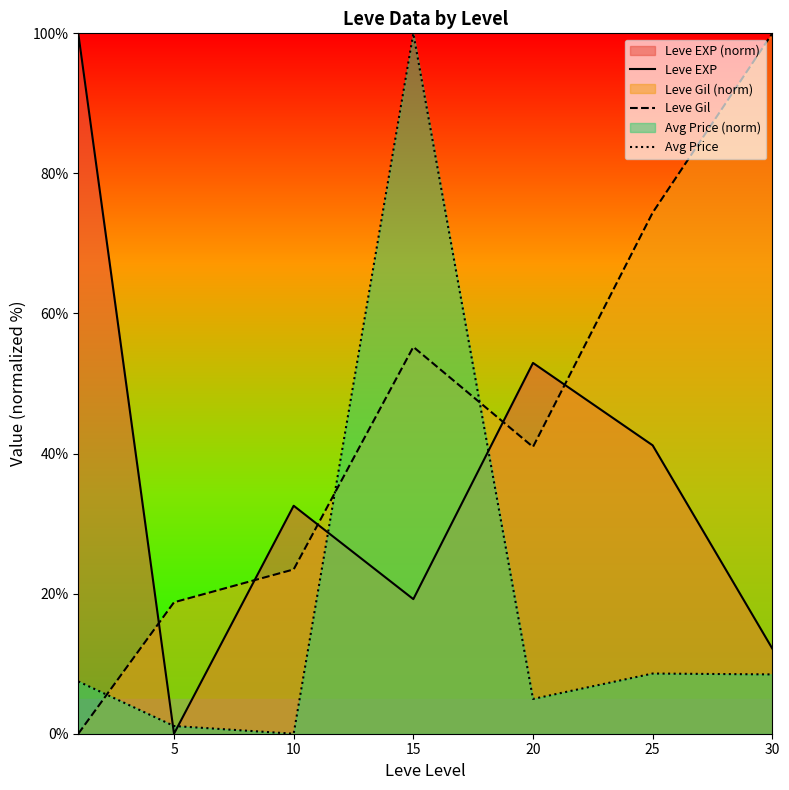

At which category does the chart reach its minimum across all series?

5